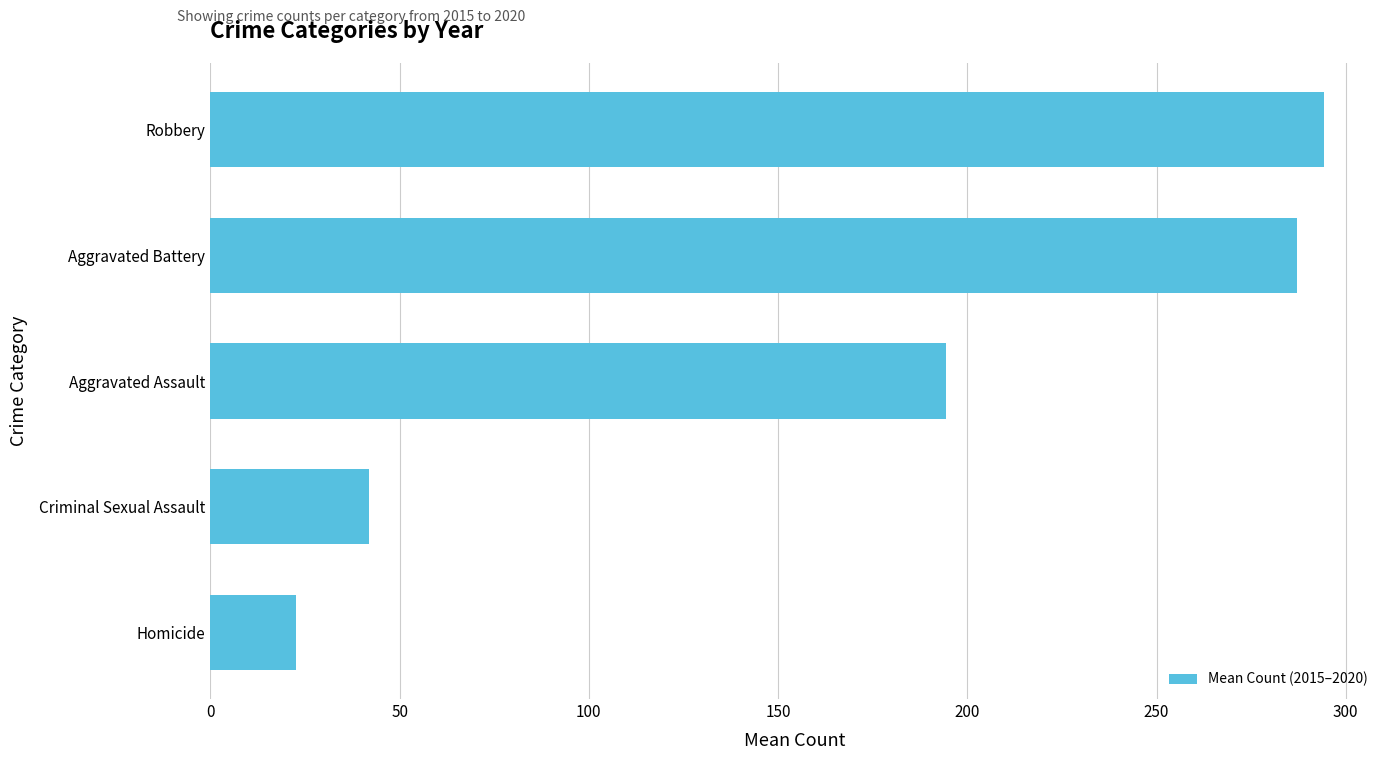

Count the number of data series in this chart.

1